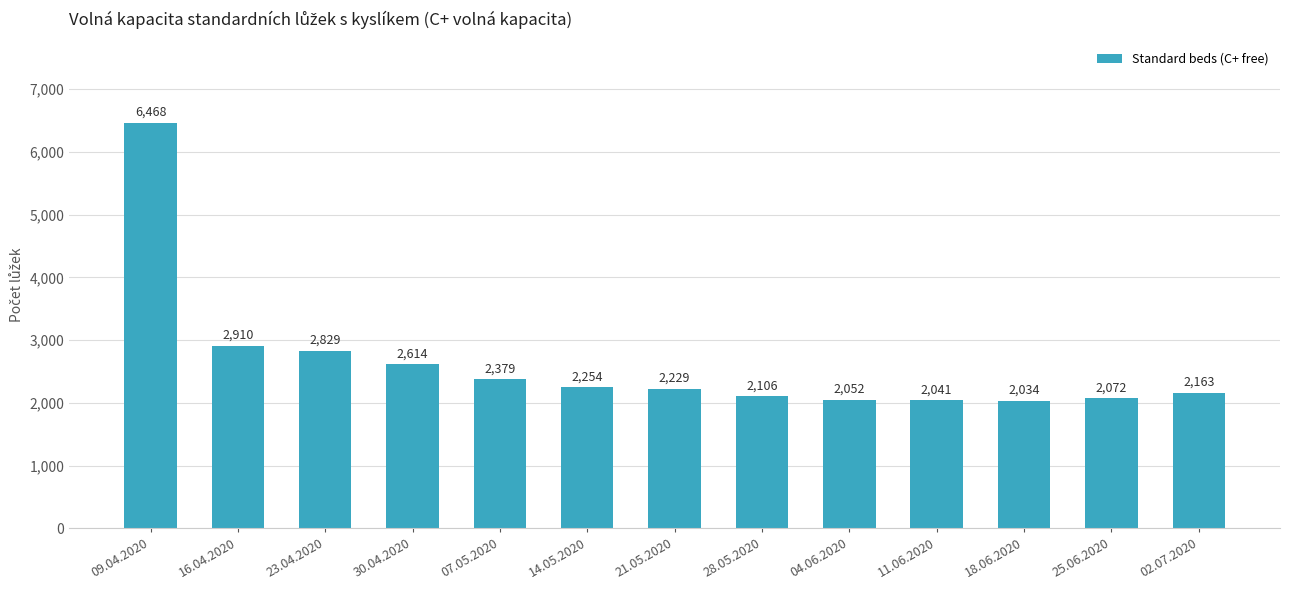

True or false: the data shows 2052 at 04.06.2020.

True